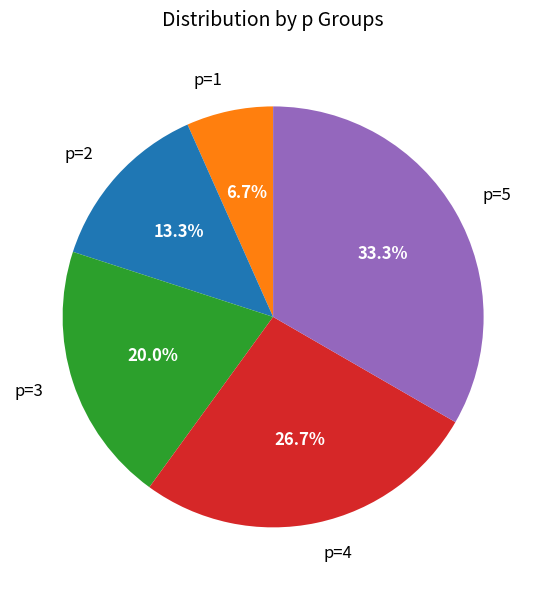

To the nearest percent, what percentage of the pie is p=2?

13%